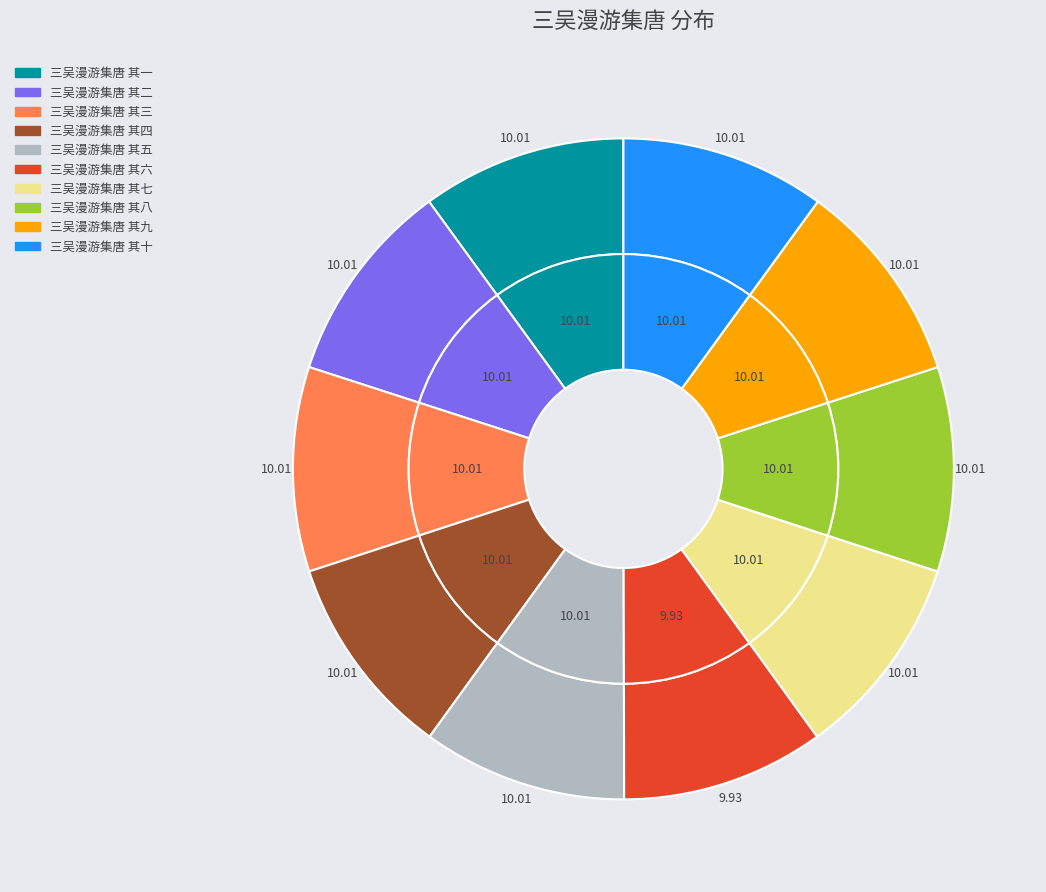

What percentage is the 三吴漫游集唐 其七 slice, to the nearest percent?

10%